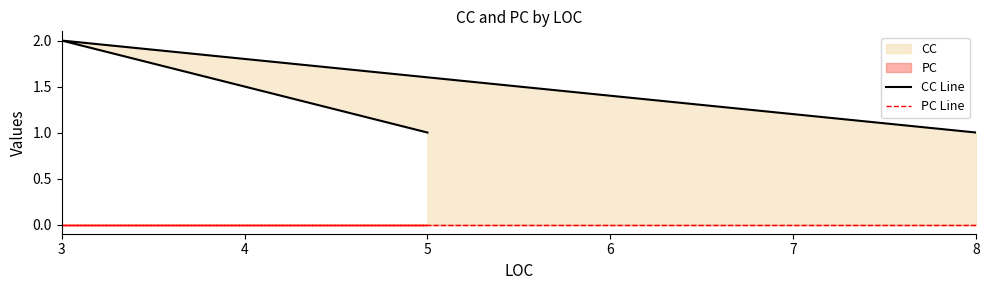

At which category does the chart reach its minimum across all series?

5